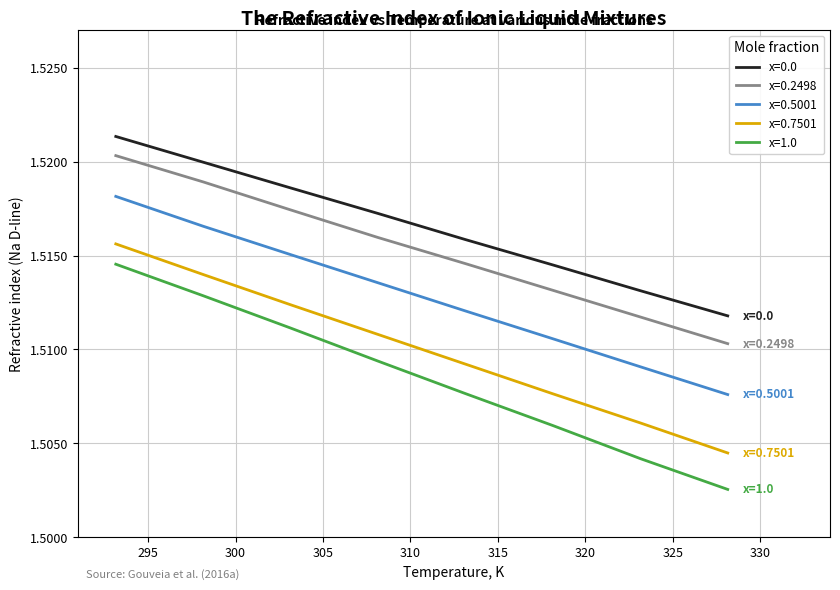

Which series has the largest range (max minus min)?

x=1.0